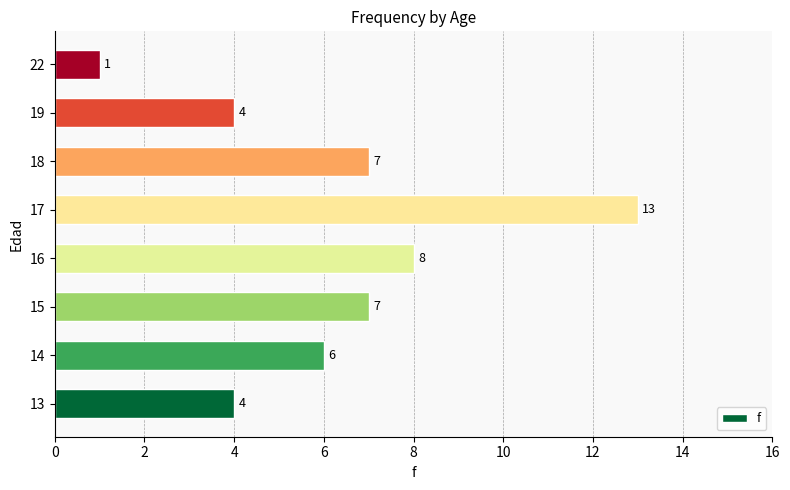

What is the change in value from 16 to 17?

+5